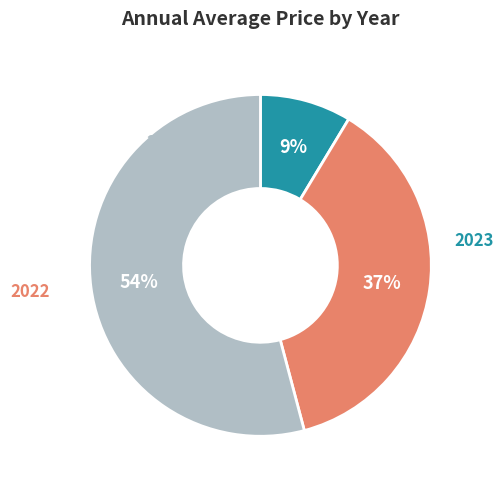

Which category has the smallest portion of the pie?

2023